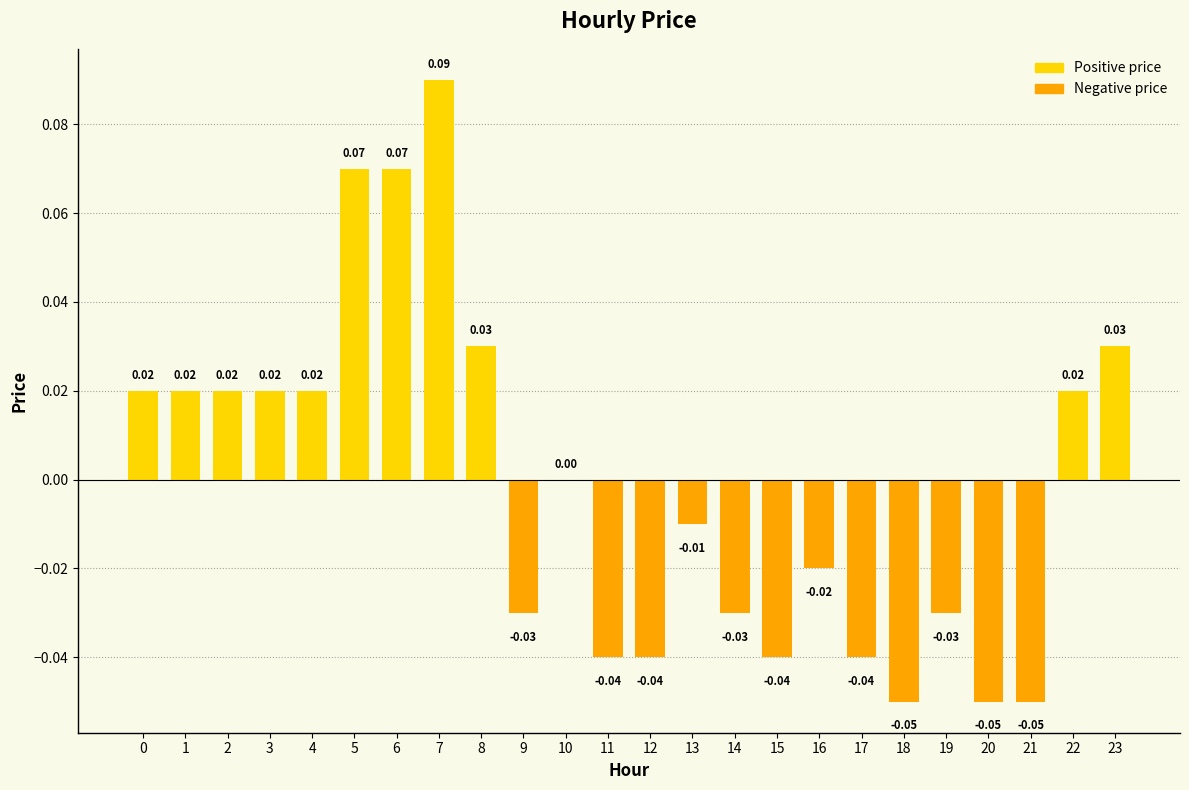

Between 22 and 16, which is larger?

22